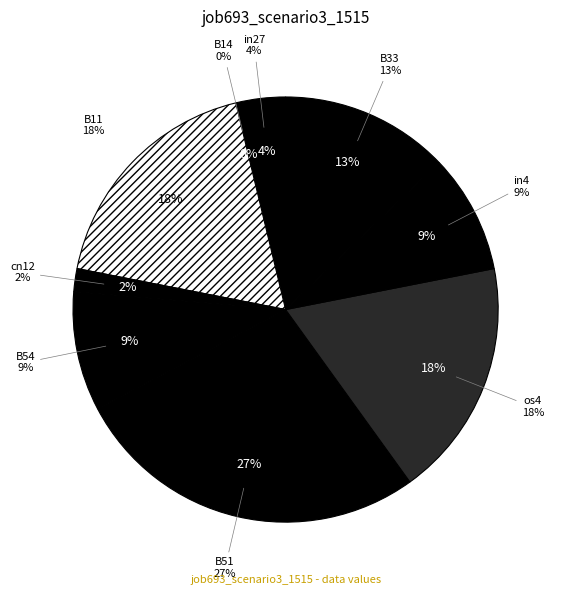

To the nearest percent, what percentage of the pie is in27?

4%